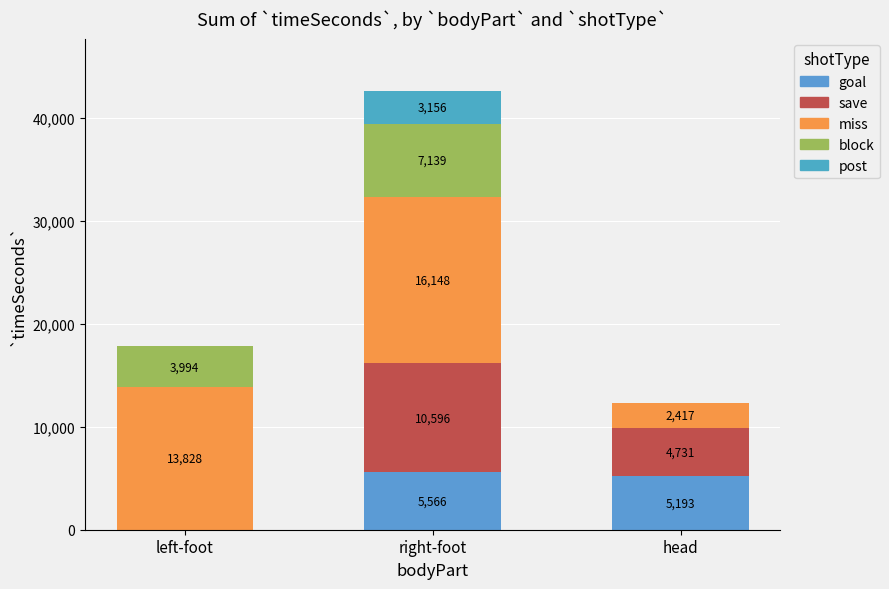

Count the number of data series in this chart.

5